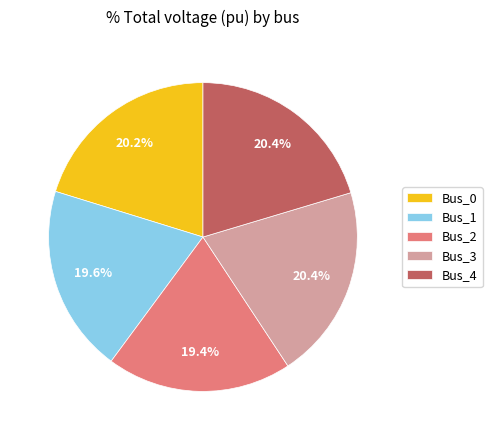

Combined, what portion of the pie is Bus_0 and Bus_4?

40.6%